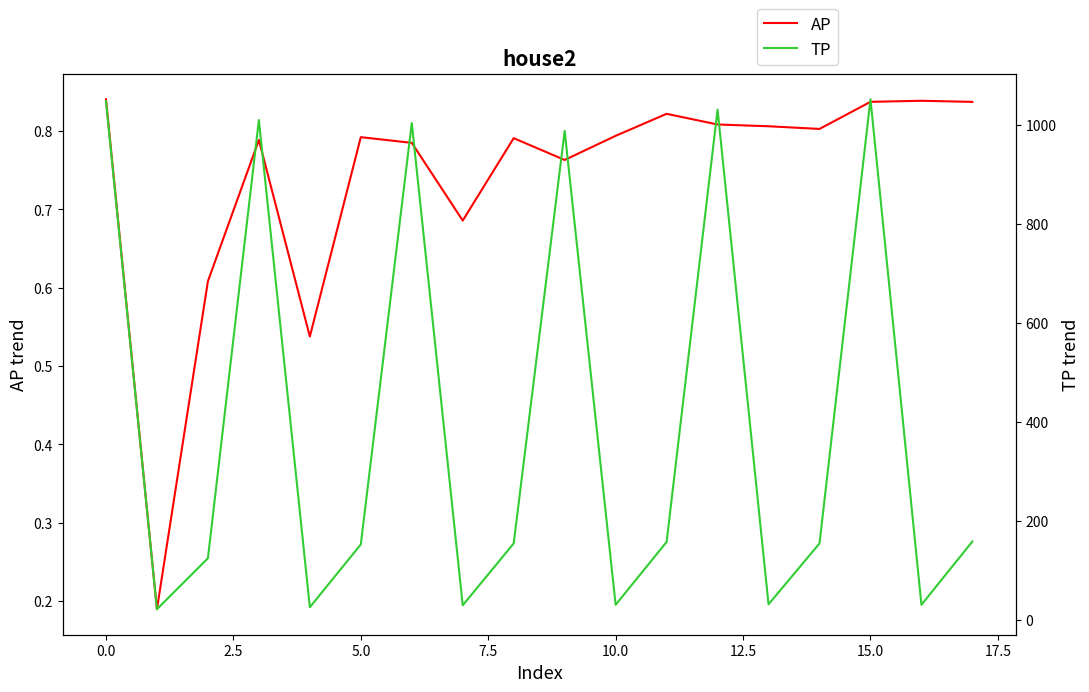

Which series changed the most between 7.5 and 10.0?

TP